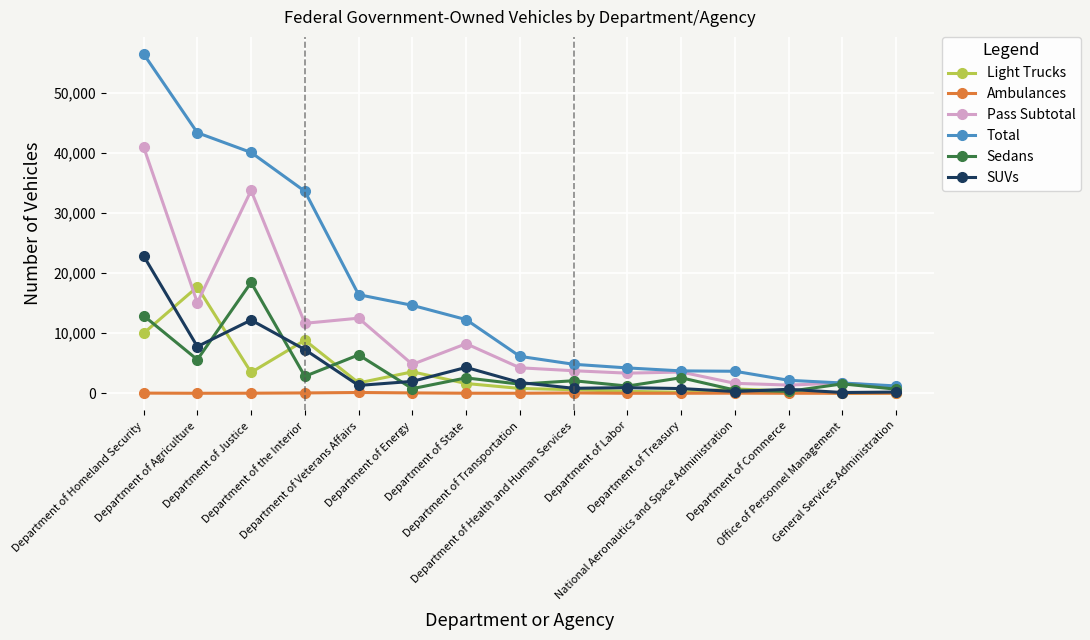

What are all the series names shown in the legend?

Light Trucks, Ambulances, Pass Subtotal, Total, Sedans, SUVs